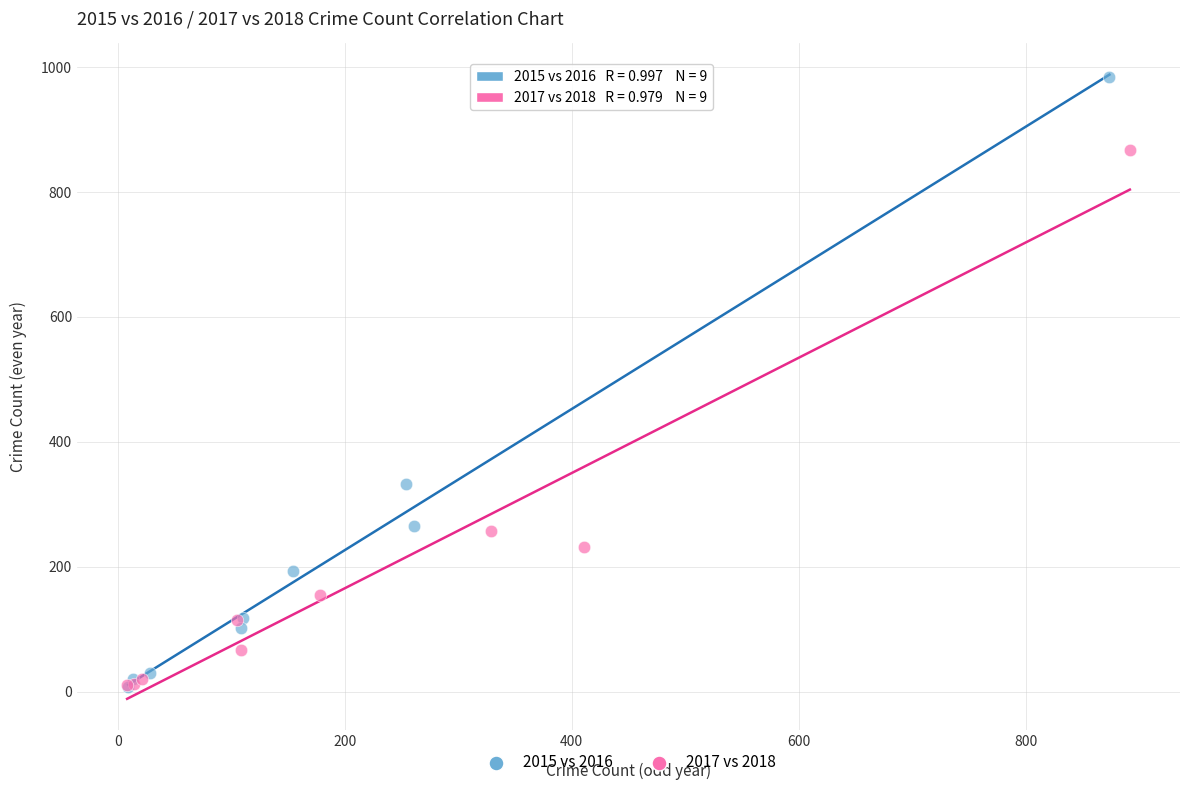

Which series contains the highest Y value?

2015 vs 2016